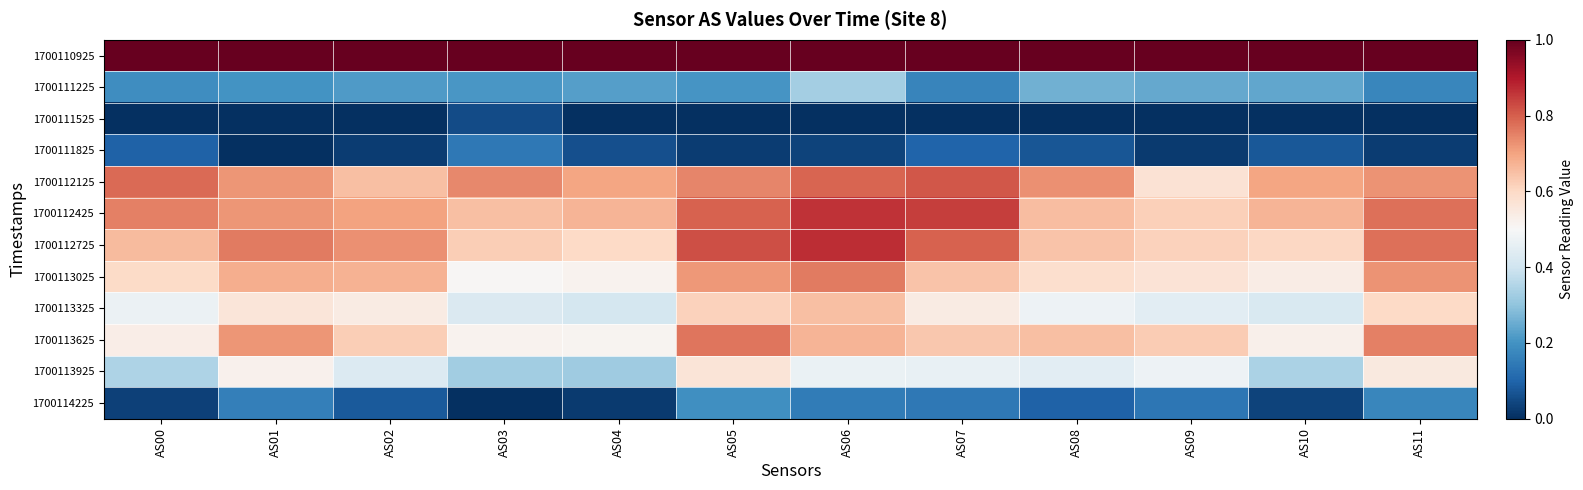

Reading left to right, transcribe all the data shown in this chart.

1700110925: AS00=1.0	AS01=1.0	AS02=1.0	AS03=1.0	AS04=1.0	AS05=1.0	AS06=1.0	AS07=1.0	AS08=1.0	AS09=1.0	AS10=1.0	AS11=1.0
1700111225: AS00=0.2	AS01=0.2	AS02=0.2	AS03=0.2	AS04=0.2	AS05=0.2	AS06=0.3	AS07=0.2	AS08=0.3	AS09=0.2	AS10=0.2	AS11=0.2
1700111525: AS00=0.0	AS01=0.0	AS02=0.0	AS03=0.1	AS04=0.0	AS05=0.0	AS06=0.0	AS07=0.0	AS08=0.0	AS09=0.0	AS10=0.0	AS11=0.0
1700111825: AS00=0.1	AS01=0.0	AS02=0.0	AS03=0.1	AS04=0.1	AS05=0.0	AS06=0.0	AS07=0.1	AS08=0.1	AS09=0.0	AS10=0.1	AS11=0.0
1700112125: AS00=0.8	AS01=0.7	AS02=0.6	AS03=0.7	AS04=0.7	AS05=0.7	AS06=0.8	AS07=0.8	AS08=0.7	AS09=0.6	AS10=0.7	AS11=0.7
1700112425: AS00=0.8	AS01=0.7	AS02=0.7	AS03=0.6	AS04=0.7	AS05=0.8	AS06=0.9	AS07=0.8	AS08=0.7	AS09=0.6	AS10=0.7	AS11=0.8
1700112725: AS00=0.7	AS01=0.8	AS02=0.7	AS03=0.6	AS04=0.6	AS05=0.8	AS06=0.9	AS07=0.8	AS08=0.6	AS09=0.6	AS10=0.6	AS11=0.8
1700113025: AS00=0.6	AS01=0.7	AS02=0.7	AS03=0.5	AS04=0.5	AS05=0.7	AS06=0.8	AS07=0.6	AS08=0.6	AS09=0.6	AS10=0.5	AS11=0.7
1700113325: AS00=0.5	AS01=0.6	AS02=0.5	AS03=0.4	AS04=0.4	AS05=0.6	AS06=0.7	AS07=0.5	AS08=0.5	AS09=0.4	AS10=0.4	AS11=0.6
1700113625: AS00=0.5	AS01=0.7	AS02=0.6	AS03=0.5	AS04=0.5	AS05=0.8	AS06=0.7	AS07=0.6	AS08=0.6	AS09=0.6	AS10=0.5	AS11=0.8
1700113925: AS00=0.3	AS01=0.5	AS02=0.4	AS03=0.3	AS04=0.3	AS05=0.6	AS06=0.5	AS07=0.5	AS08=0.4	AS09=0.5	AS10=0.3	AS11=0.6
1700114225: AS00=0.0	AS01=0.2	AS02=0.1	AS03=0.0	AS04=0.0	AS05=0.2	AS06=0.2	AS07=0.1	AS08=0.1	AS09=0.1	AS10=0.0	AS11=0.2